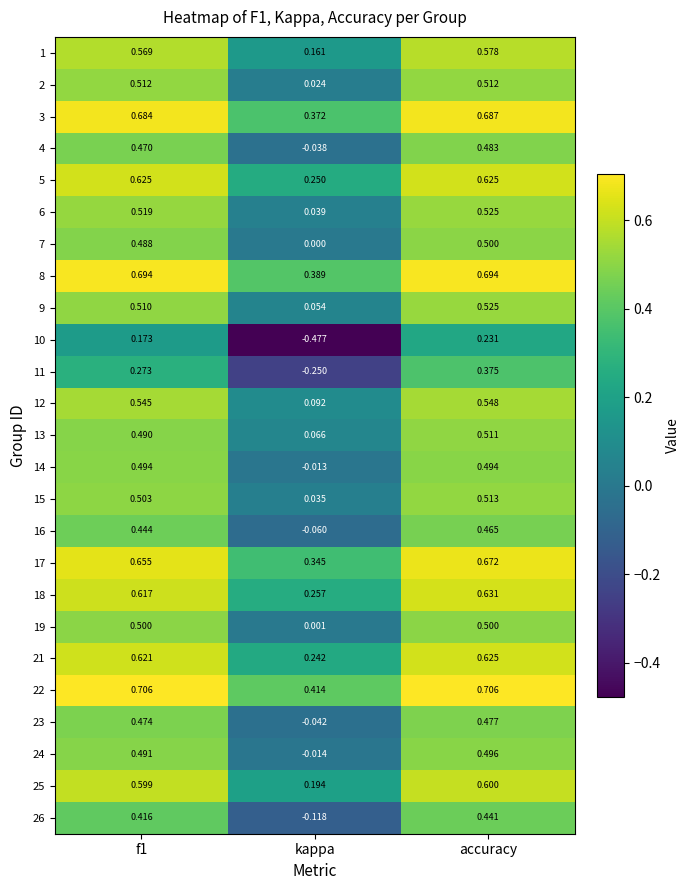

Between kappa and accuracy, which series saw the biggest shift?

10